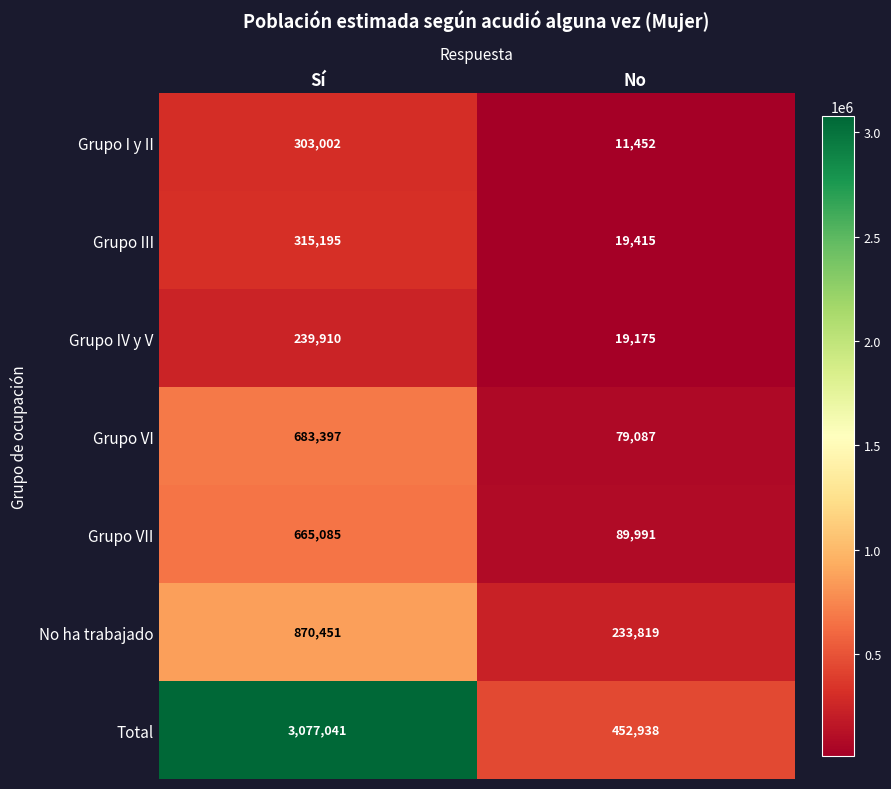

How many categories are shown in the chart?

2